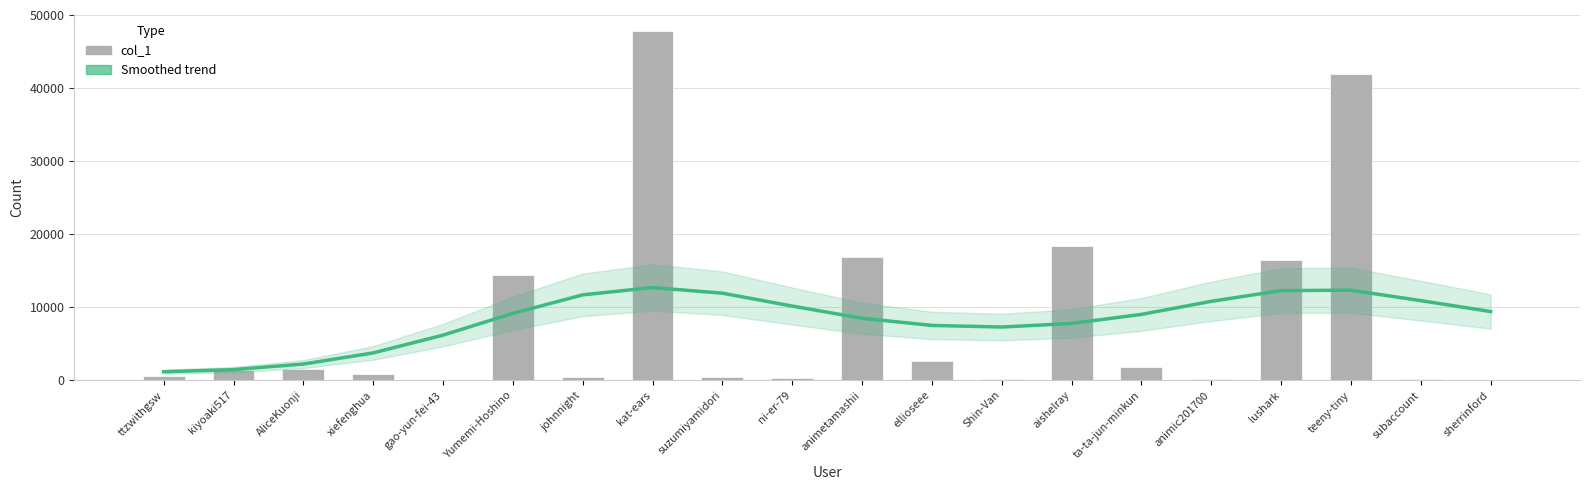

Reading right to left, transcribe all the data shown in this chart.

Smoothed trend: 9397.4	10890.9	12319.3	12265.7	10795.5	9006.1	7766.2	7276.1	7497.3	8476.8	10146.4	11911.7	12686.9	11679.5	9148.1	6168.3	3734.5	2210.8	1446.6	1154.8
col_1: 16.0	99.0	41898.0	16416.0	104.0	1870.0	18399.0	169.0	2645.0	16835.0	321.0	409.0	47748.0	392.0	14341.0	72.0	786.0	1549.0	1369.0	541.0